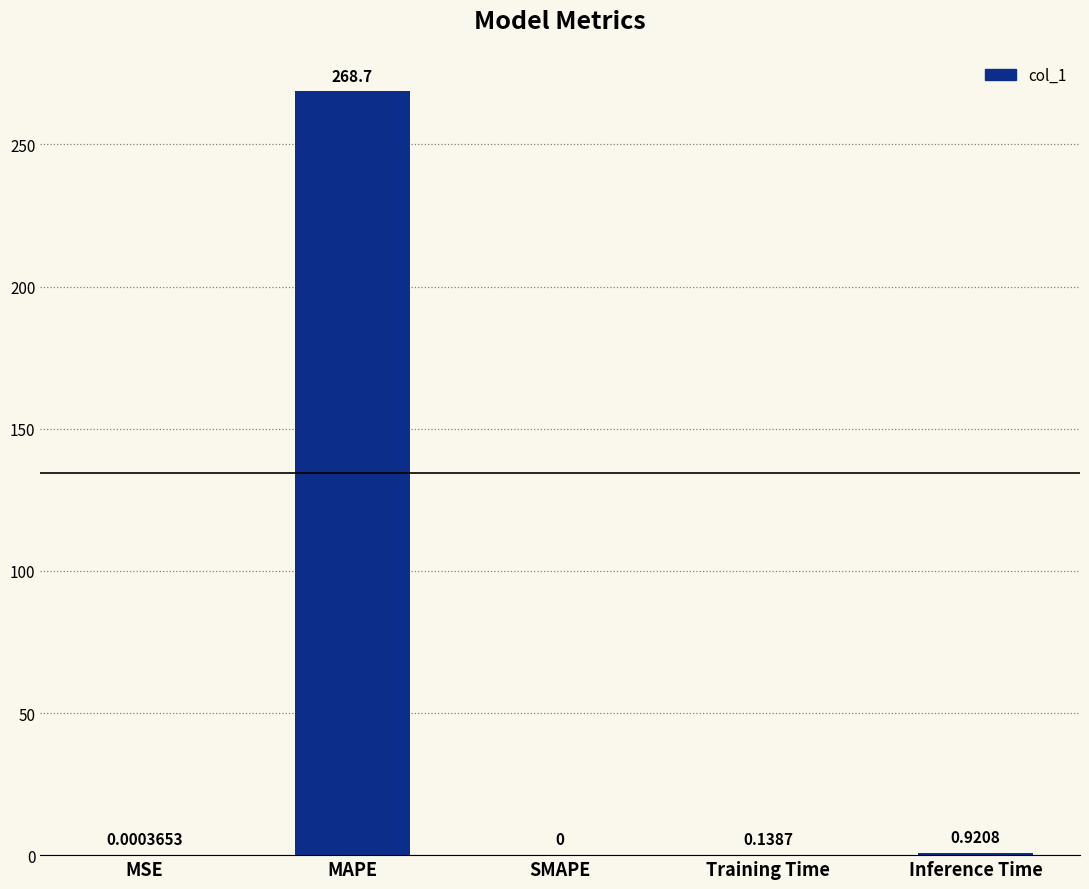

Where is the data nearest to the value 134?

Inference Time